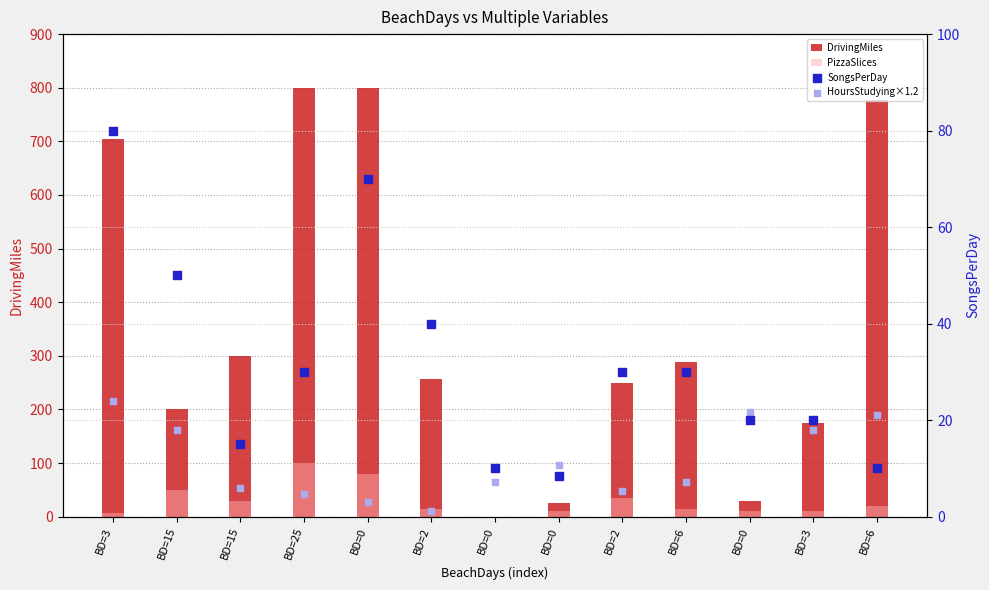

Which series has the largest Y range (max minus min)?

DrivingMiles